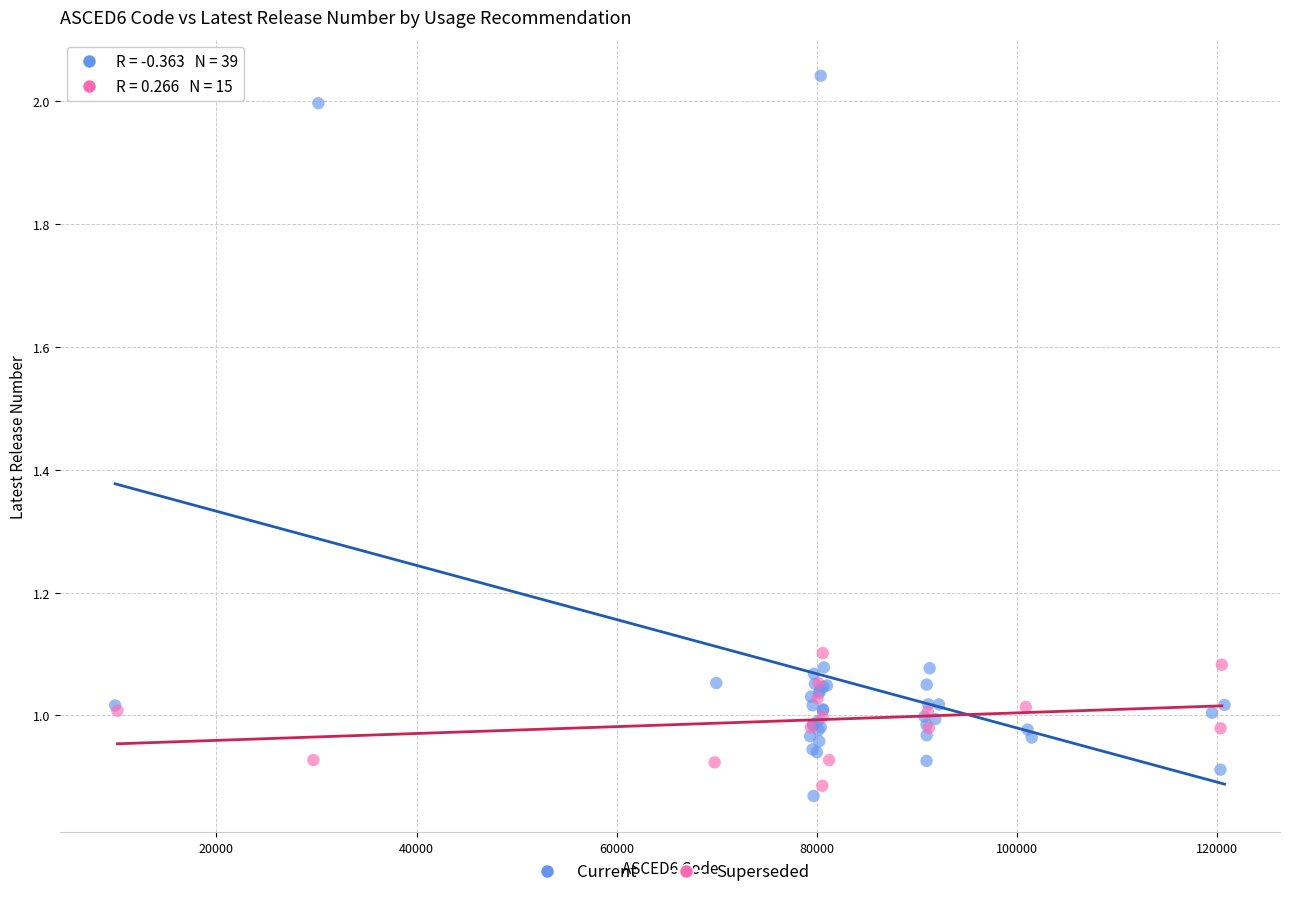

Which series has the widest spread of Y values?

Current